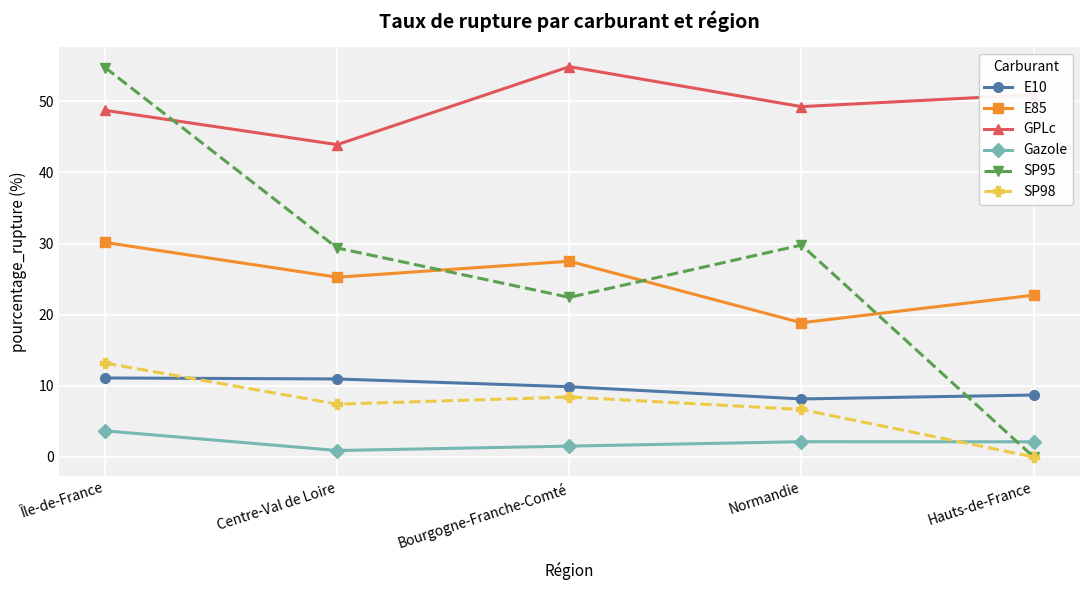

At which category does E85 reach its first local valley?

Centre-Val de Loire